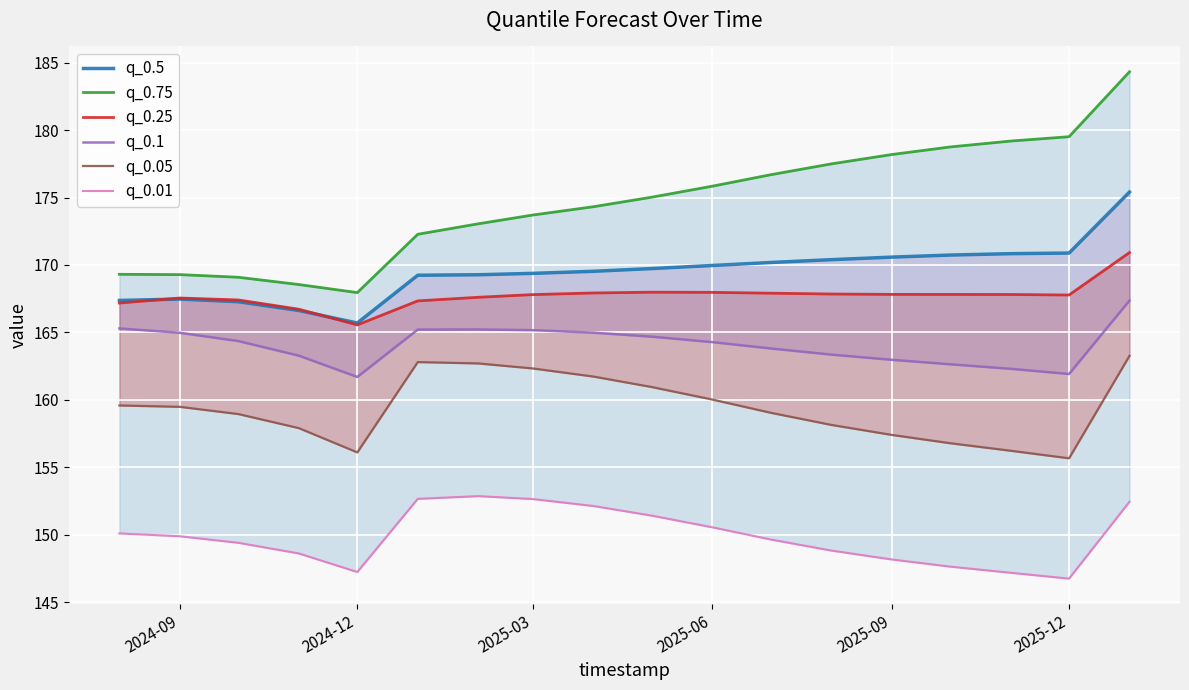

Is the value of q_0.25 at 2024-12 greater than the value of q_0.01 at 2024-12?

Yes